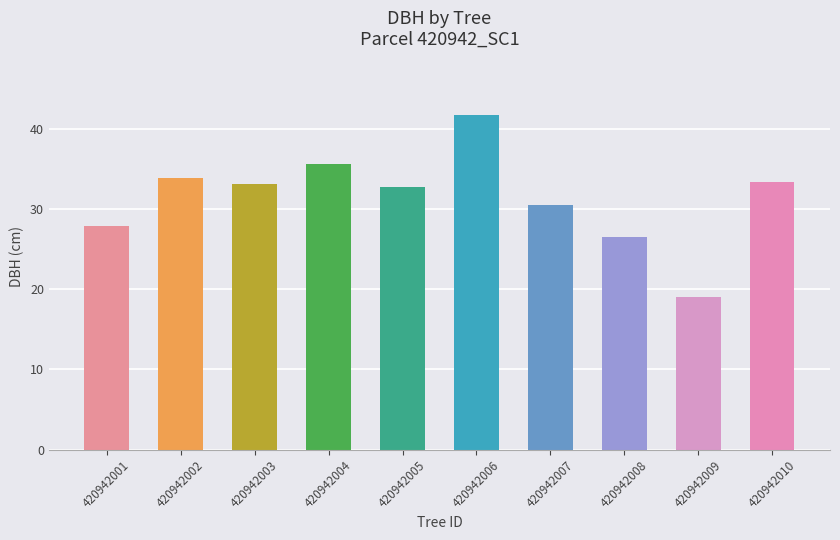

Which label corresponds to the smallest value in the chart?

420942009